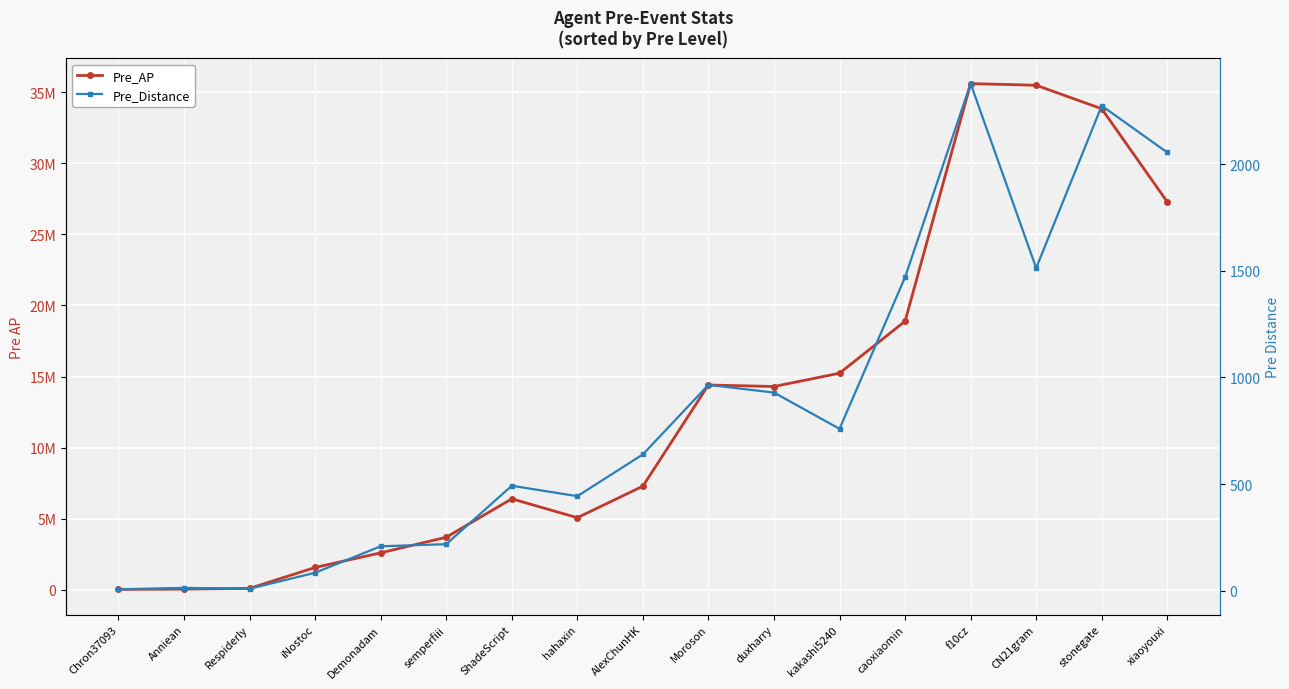

Is this an area chart (filled region under the line)?

No